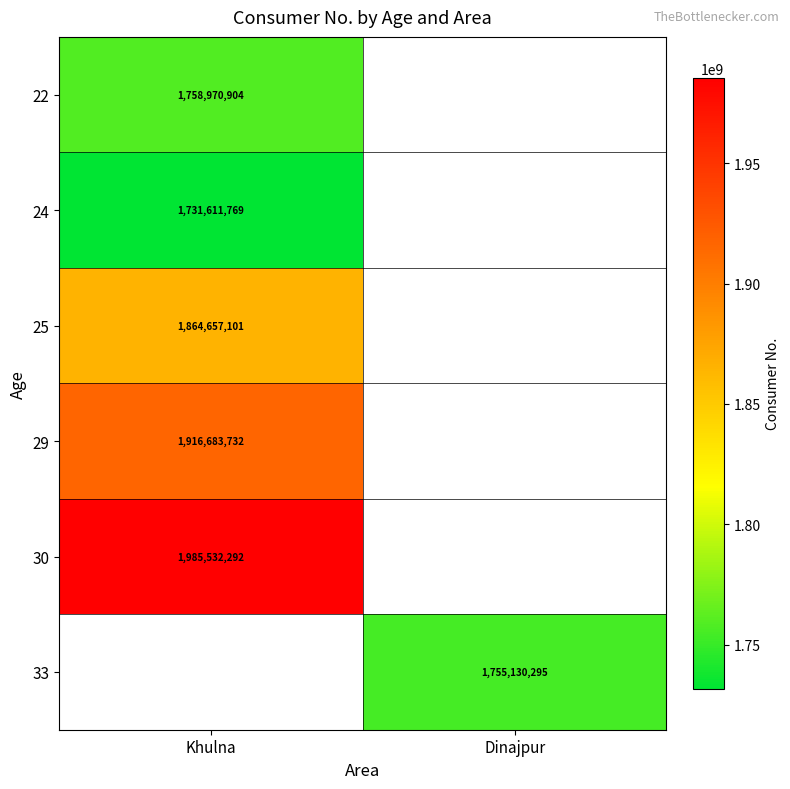

Is it true that 33 equals 1755130295 at Dinajpur?

True